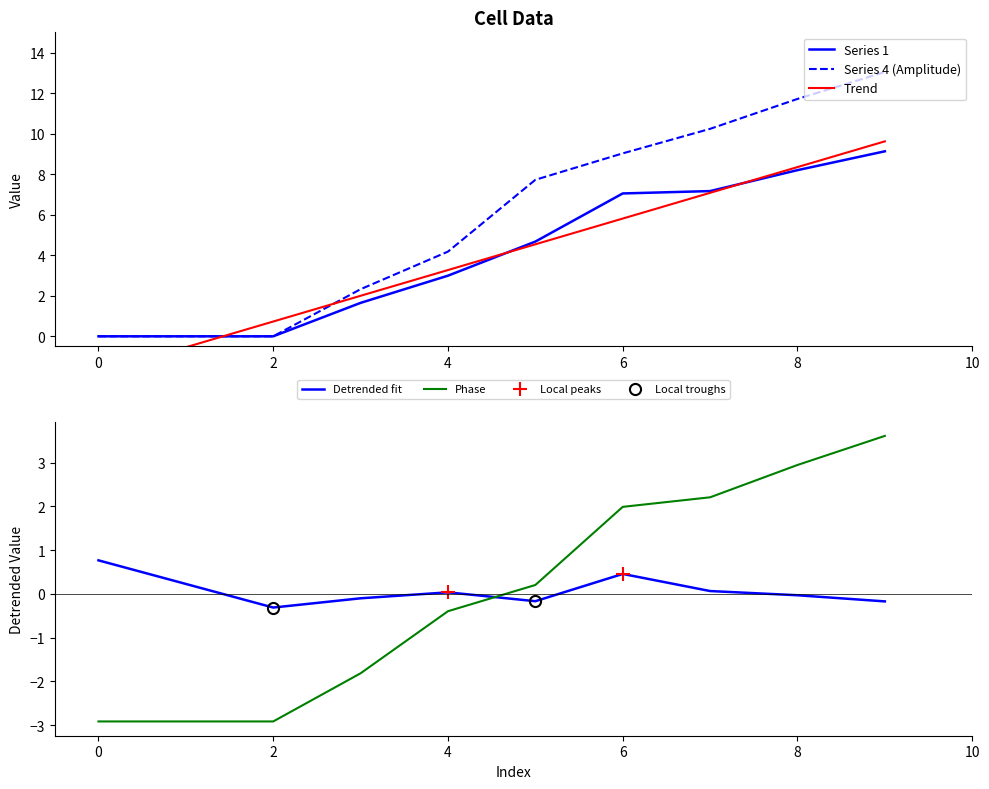

How many times do 4 and 3 cross each other?

2